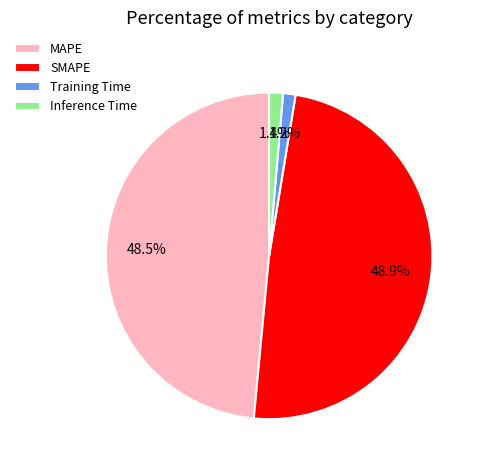

Count the number of slices in the pie.

4